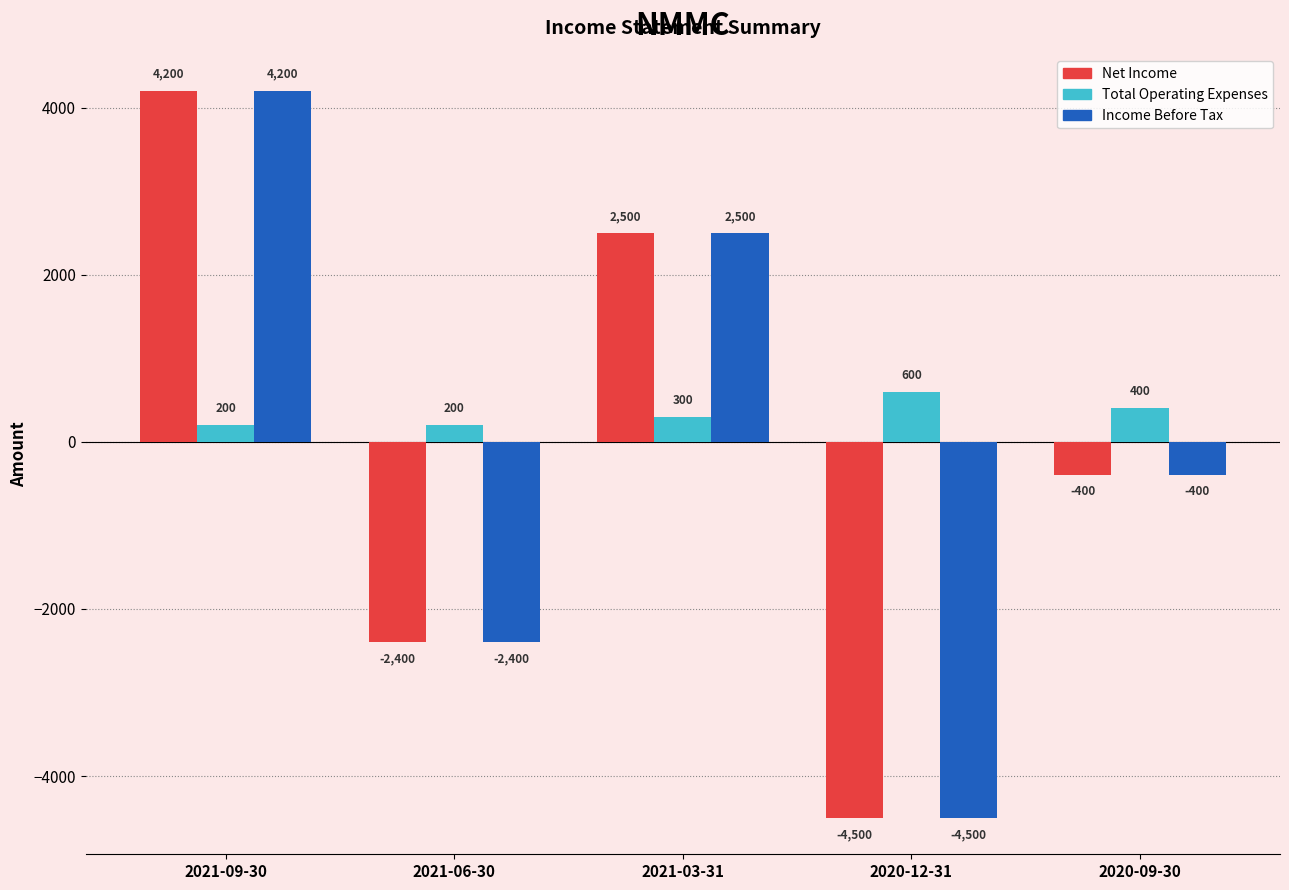

What are all the series names shown in the legend?

Net Income, Total Operating Expenses, Income Before Tax